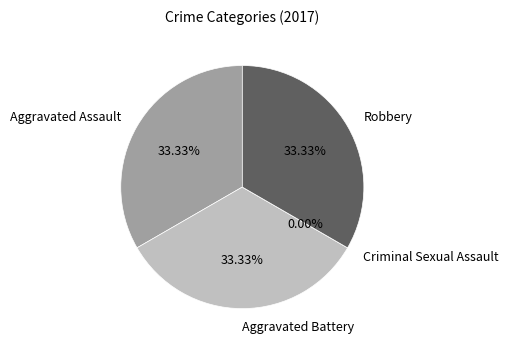

Is the sum of Aggravated Assault and Aggravated Battery greater than half?

Yes